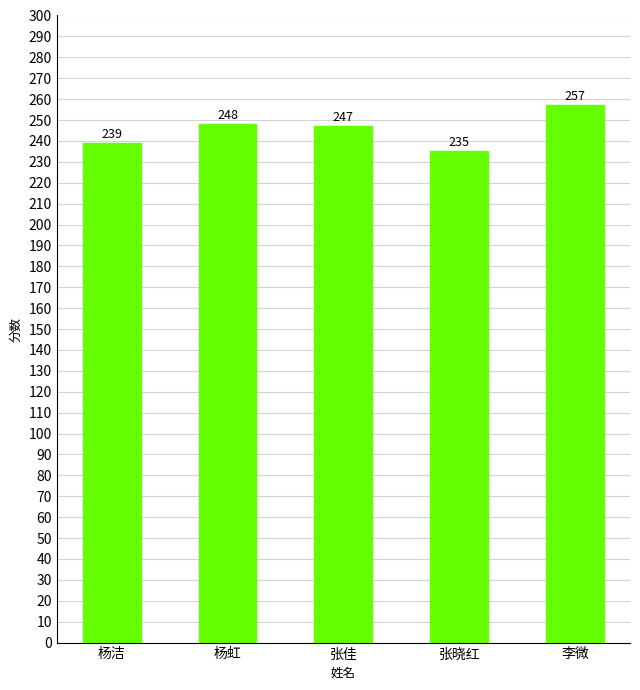

Rank the categories by value from lowest to highest.

张晓红, 杨洁, 张佳, 杨虹, 李微